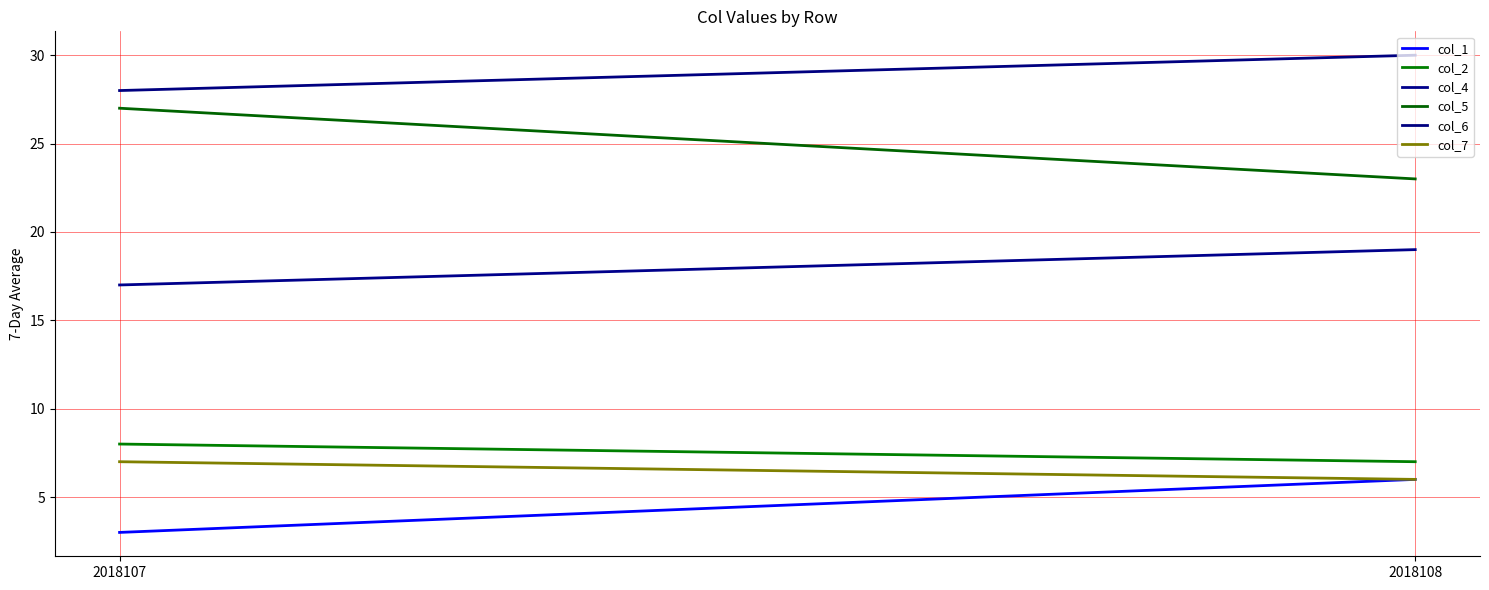

What is the value of the col_6 point at the 1st from the left?

28